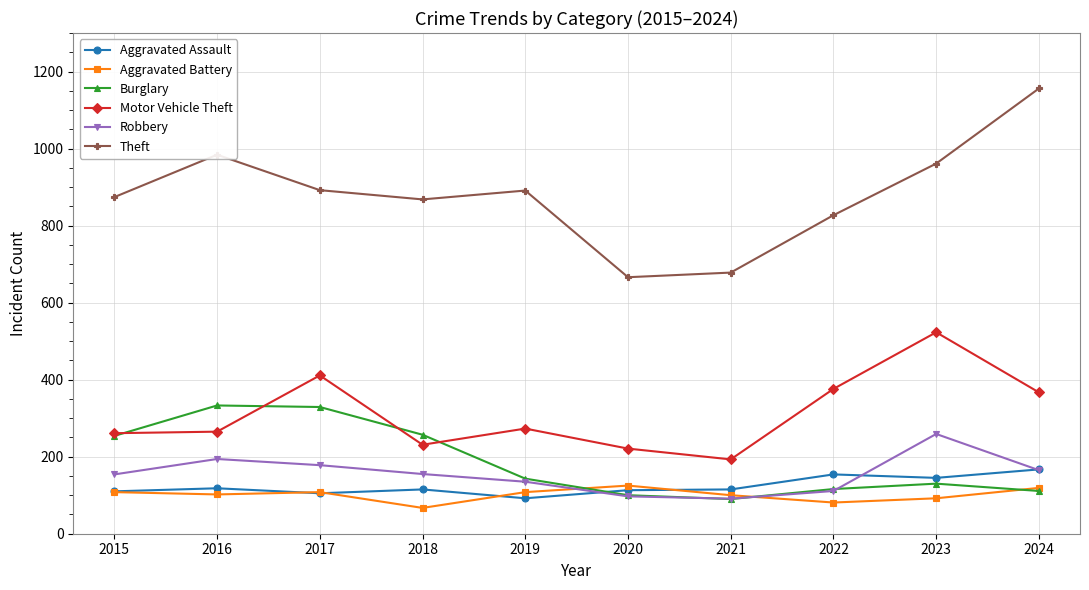

Which series has the largest total across all categories?

Theft